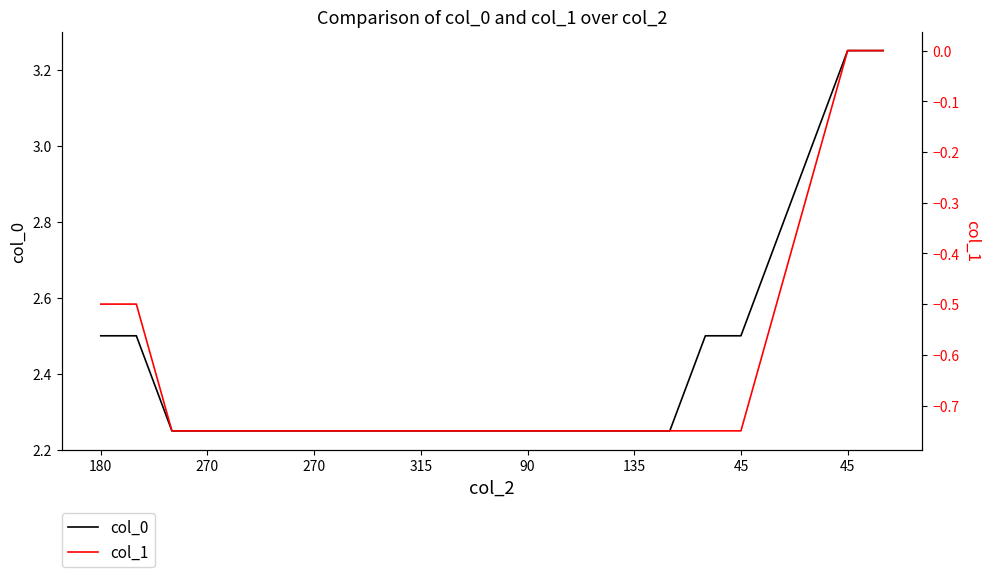

Which series has the largest total across all categories?

col_0